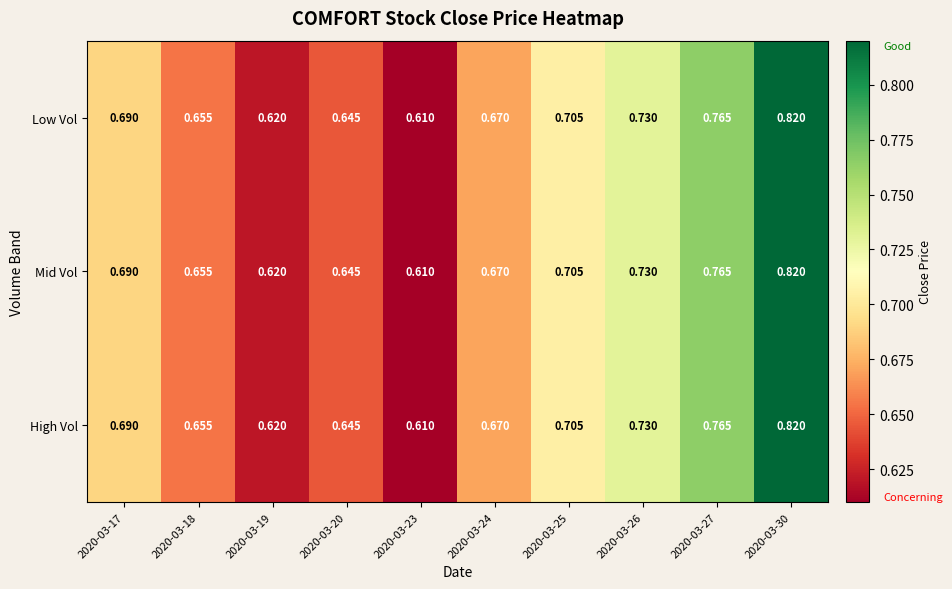

Is the value of High Vol at 2020-03-23 greater than the value of Low Vol at 2020-03-17?

No